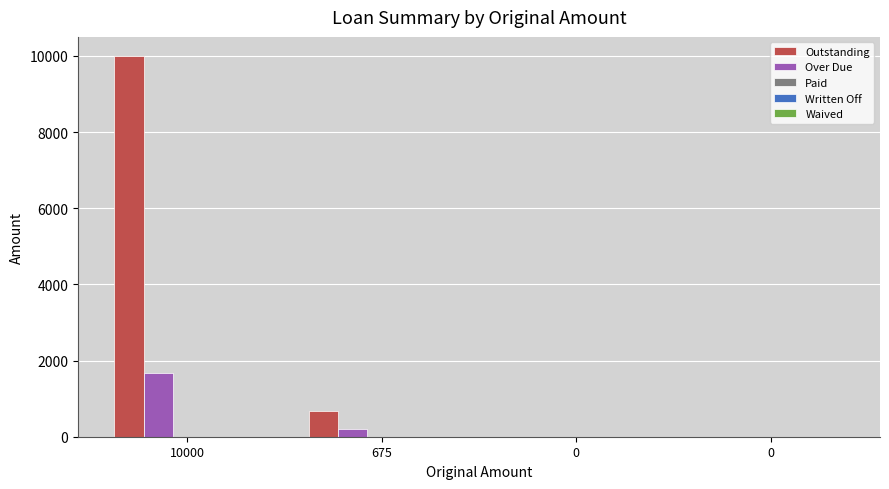

Are the bars horizontal?

No